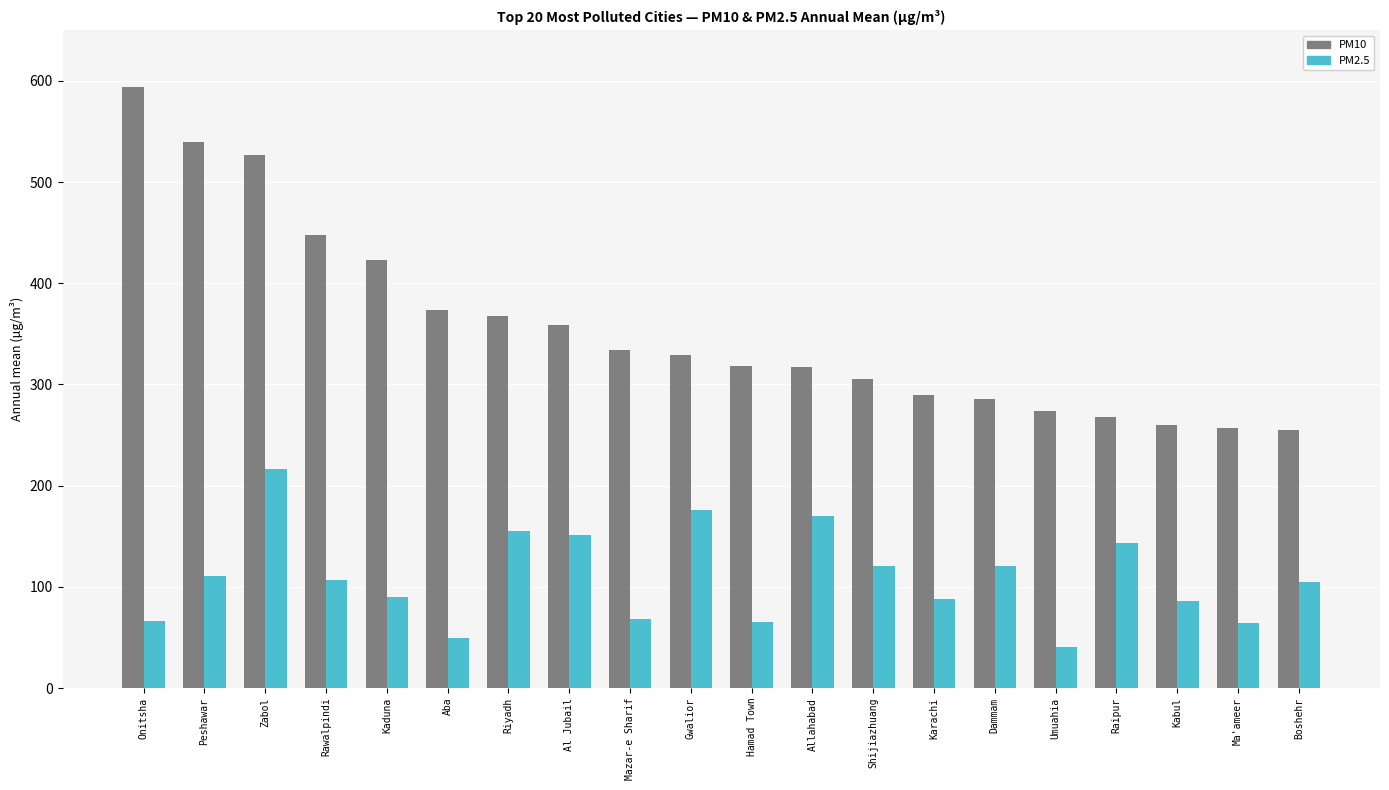

What is the average value of the PM10 series?

356.2